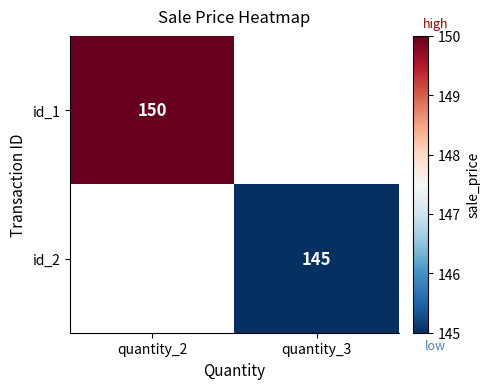

Count the number of data series in this chart.

2